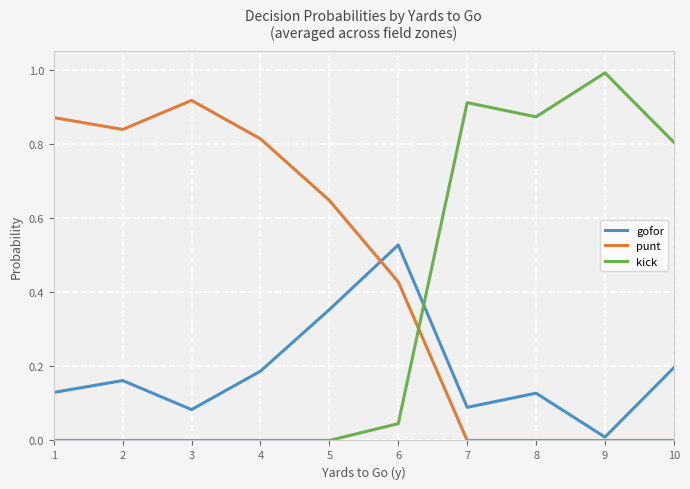

Is the value of punt at 6 greater than the value of gofor at 5?

Yes